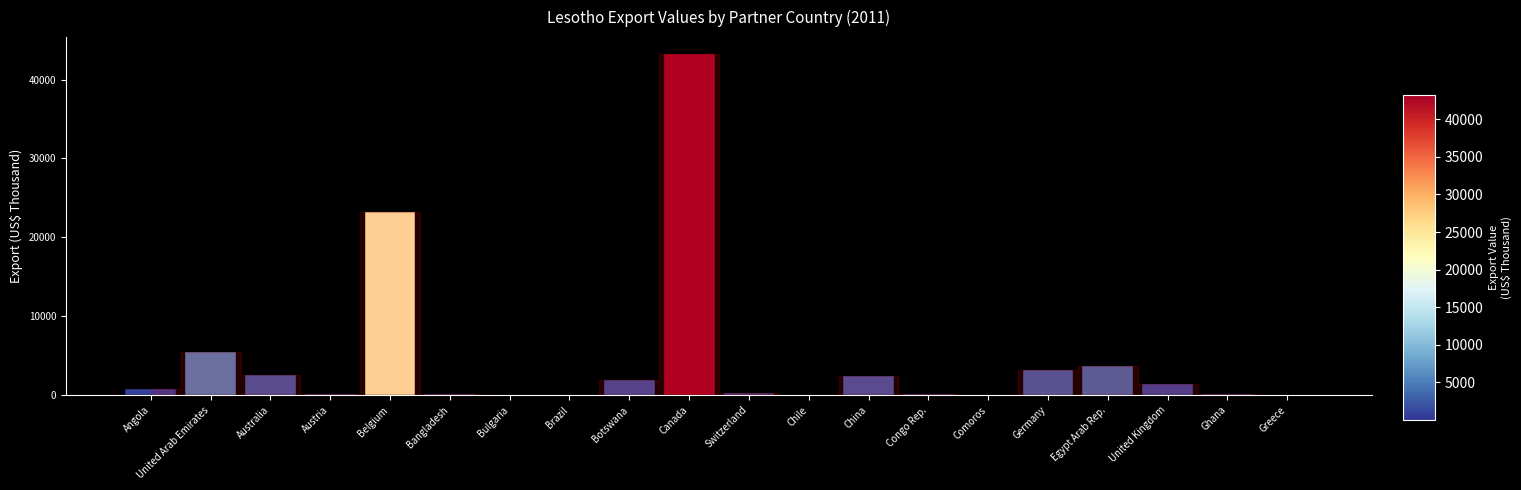

Reading left to right, extract all data points from this chart.

777.8	5419.1	2592.7	150.6	23258.4	181.2	66.0	3.4	1848.7	43231.8	231.2	14.1	2456.0	86.0	64.1	3162.5	3742.1	1444.6	85.5	31.0